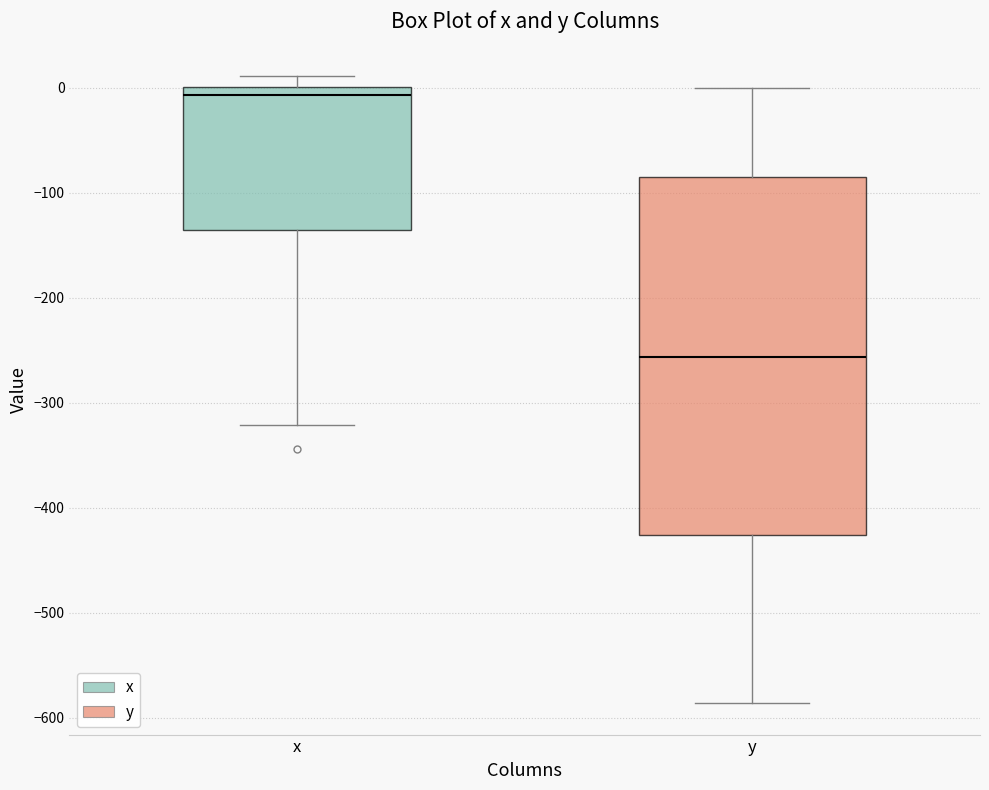

Where is the upper edge of the box for y on the y-axis? The values are not printed on the chart, so give them approximately, as read against the axis.

-80